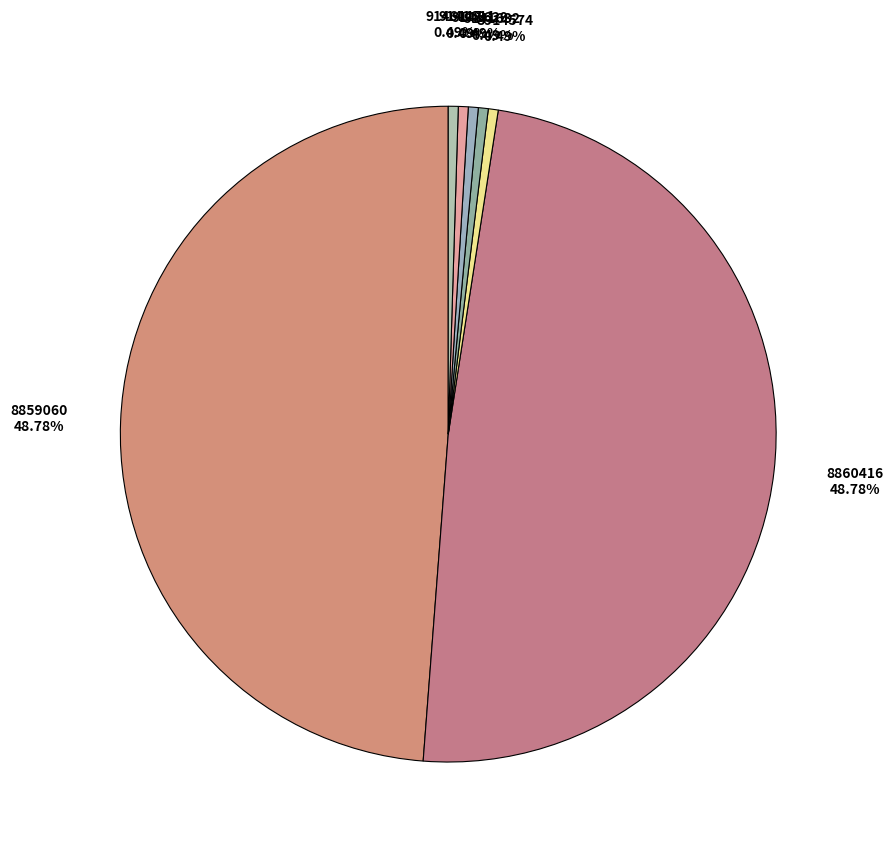

Which has a higher value, 9141629 or 8860416?

8860416